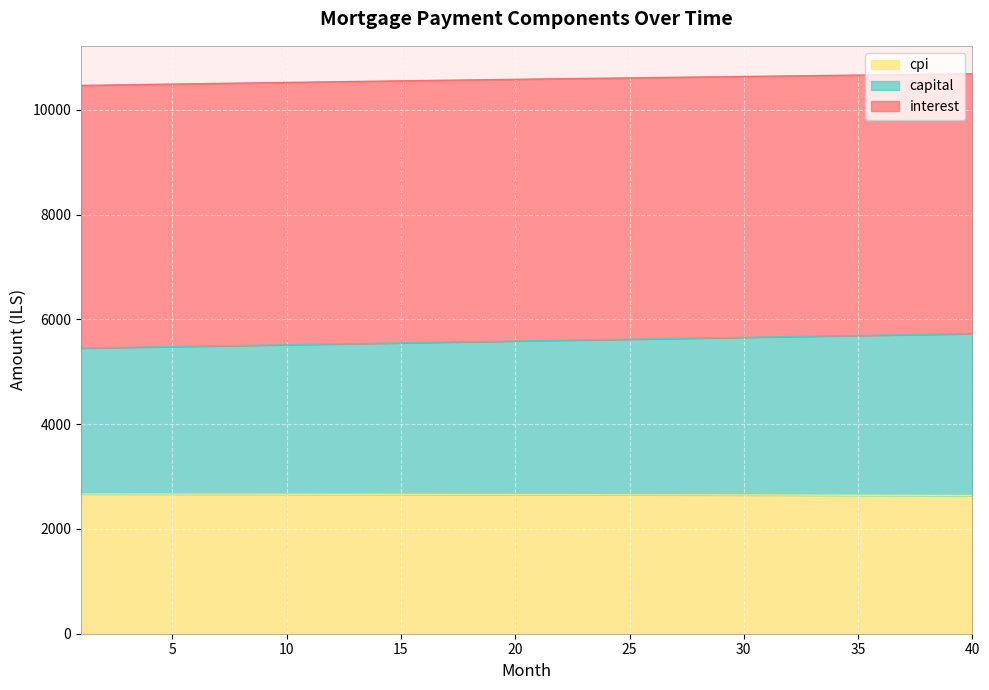

What is the highest value of the cpi series?

2666.4